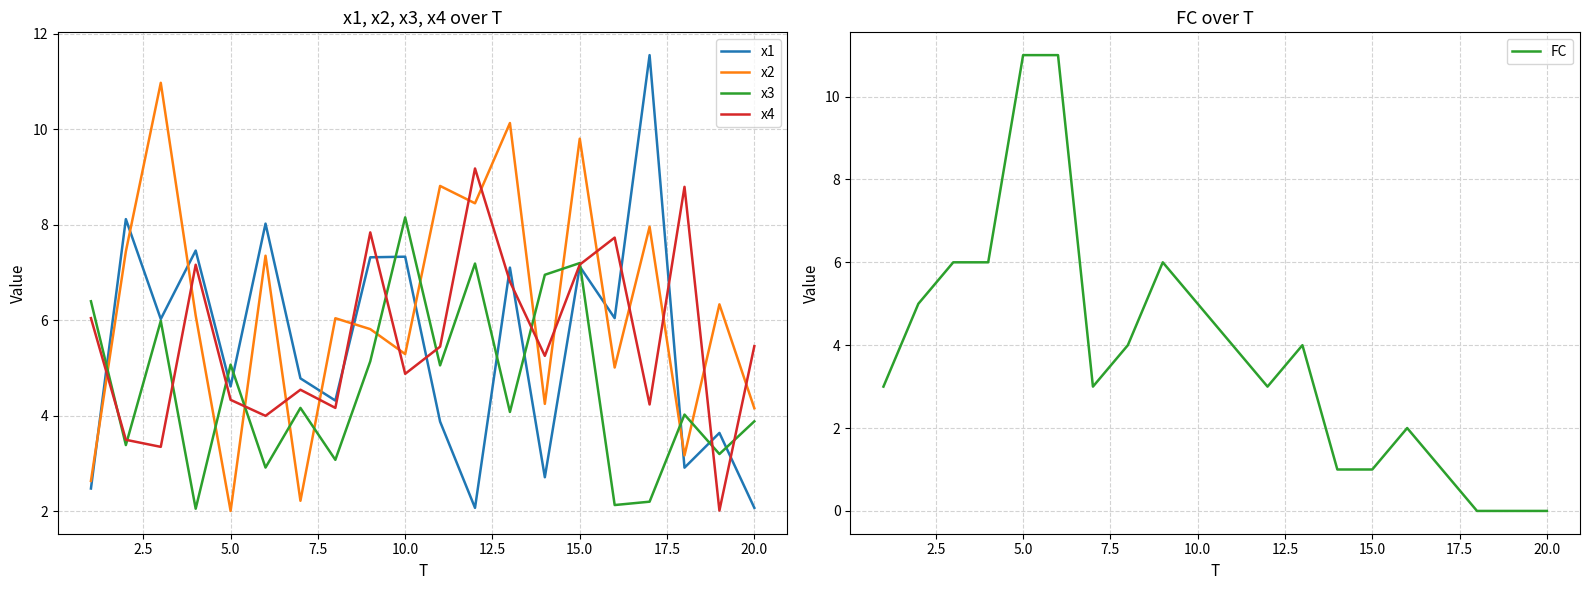

What is the average value of the x4 series?

5.6